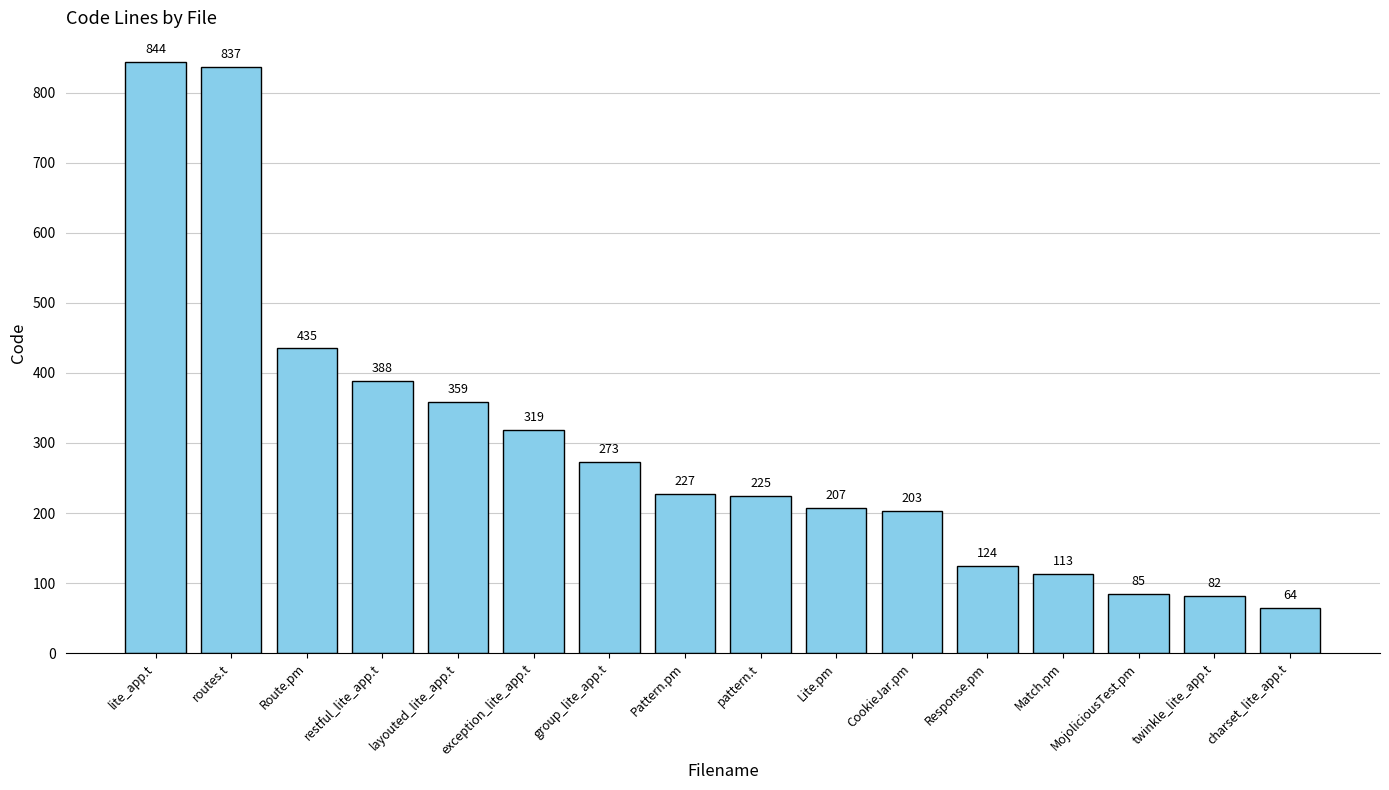

What is the ratio of the value at Lite.pm to the value at layouted_lite_app.t?

0.6